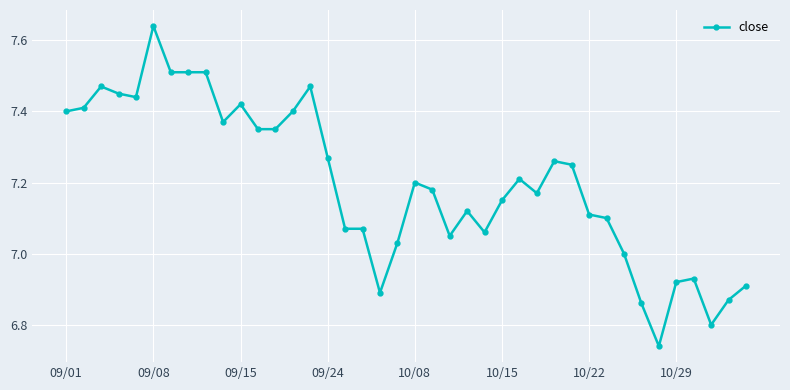

True or false: the data has more than 0 interior local peaks.

True